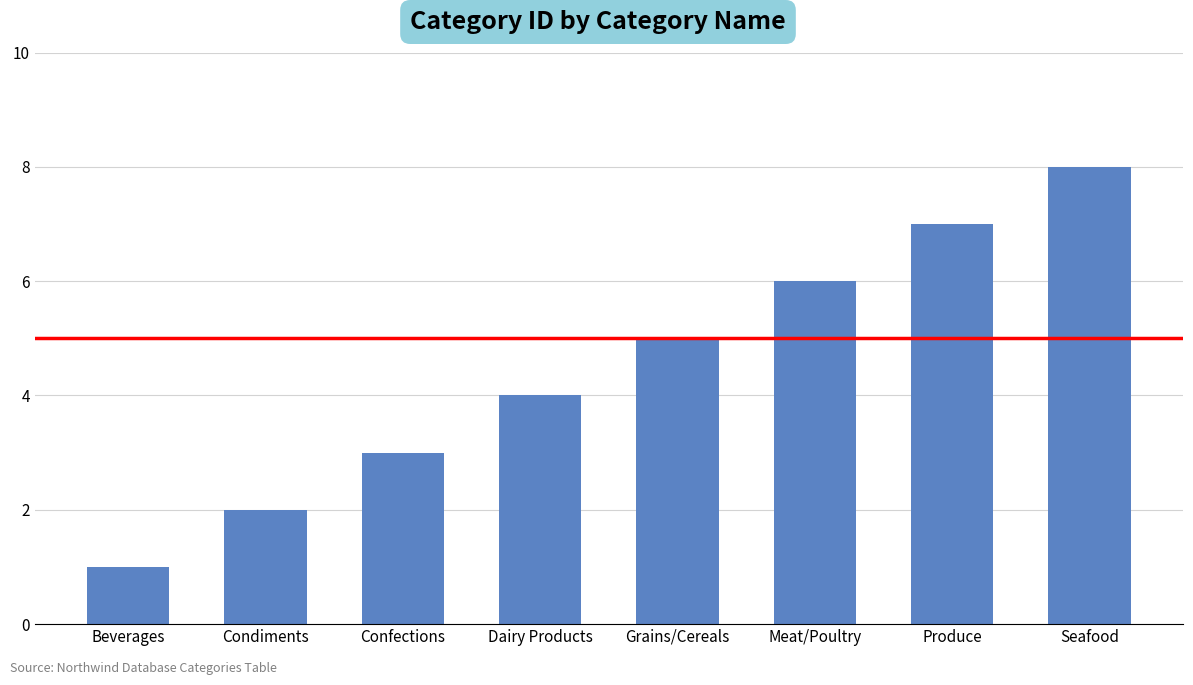

What is the smallest value displayed?

1